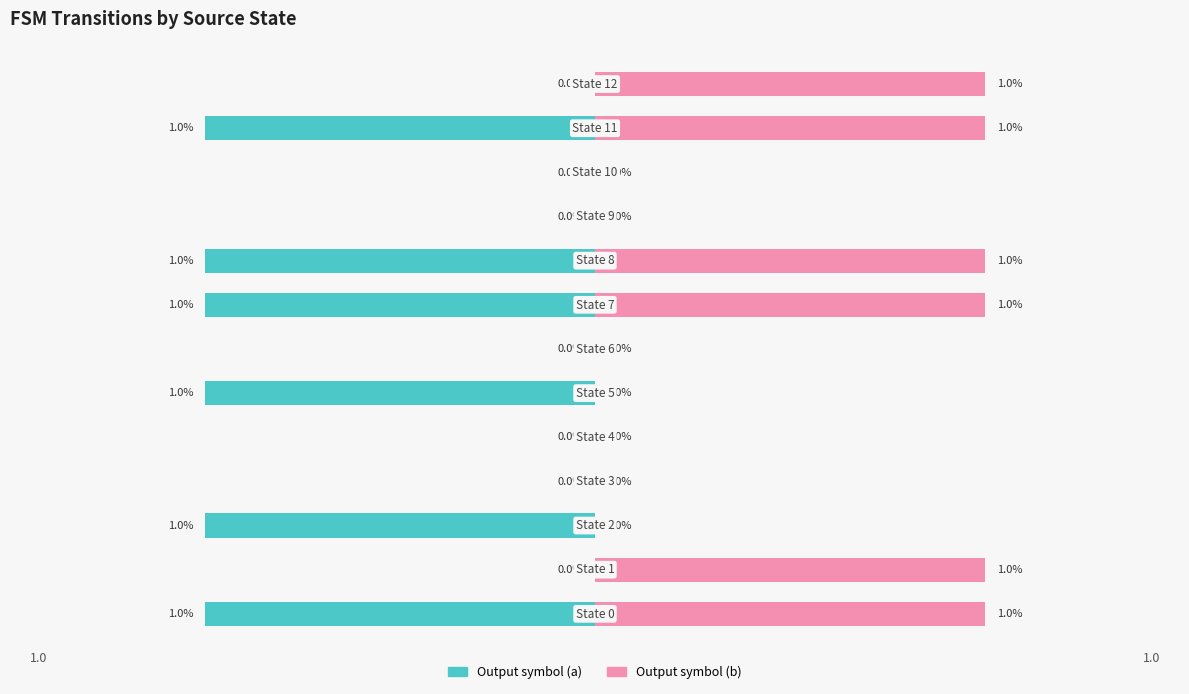

Is it true that Output symbol (b) equals 1 at −1.0?

False